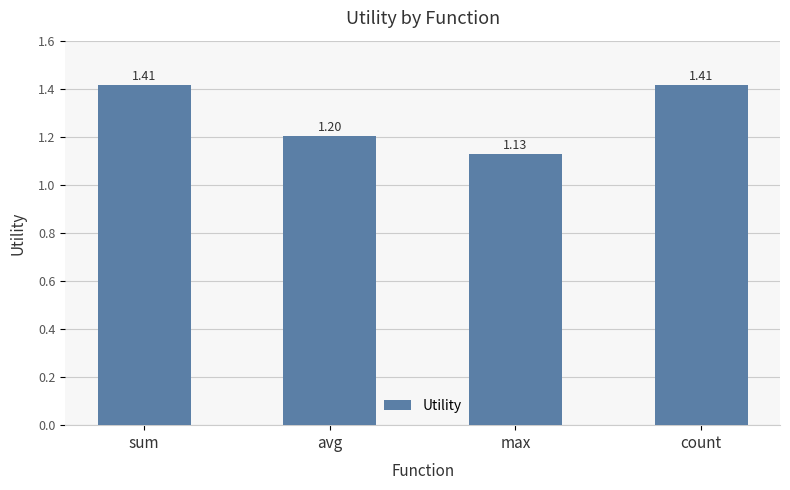

What is the difference between the values at sum and avg?

0.2